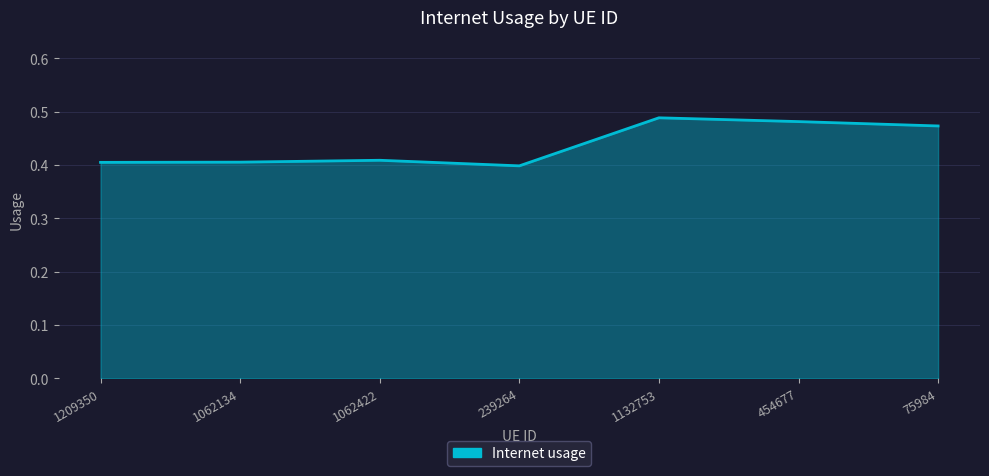

Is it true that the value at 1062422 is 0.6?

False